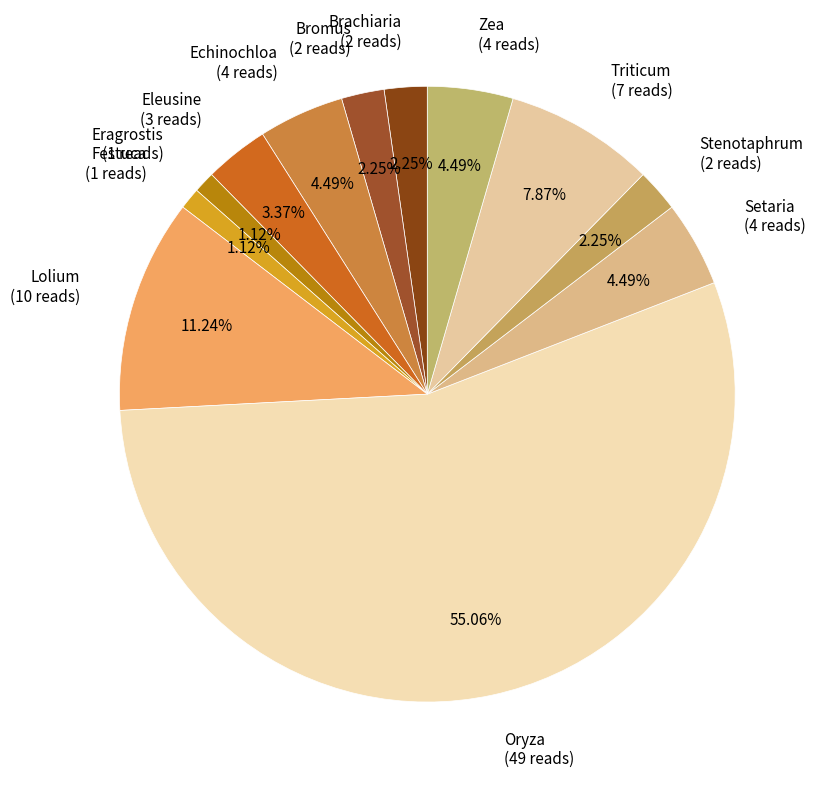

What portion of the pie excludes Echinochloa?

95.5%